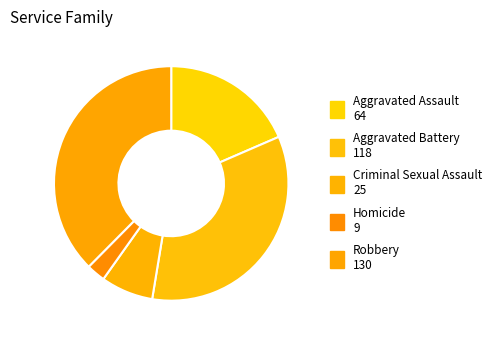

What is the largest slice in the pie chart?

Robbery